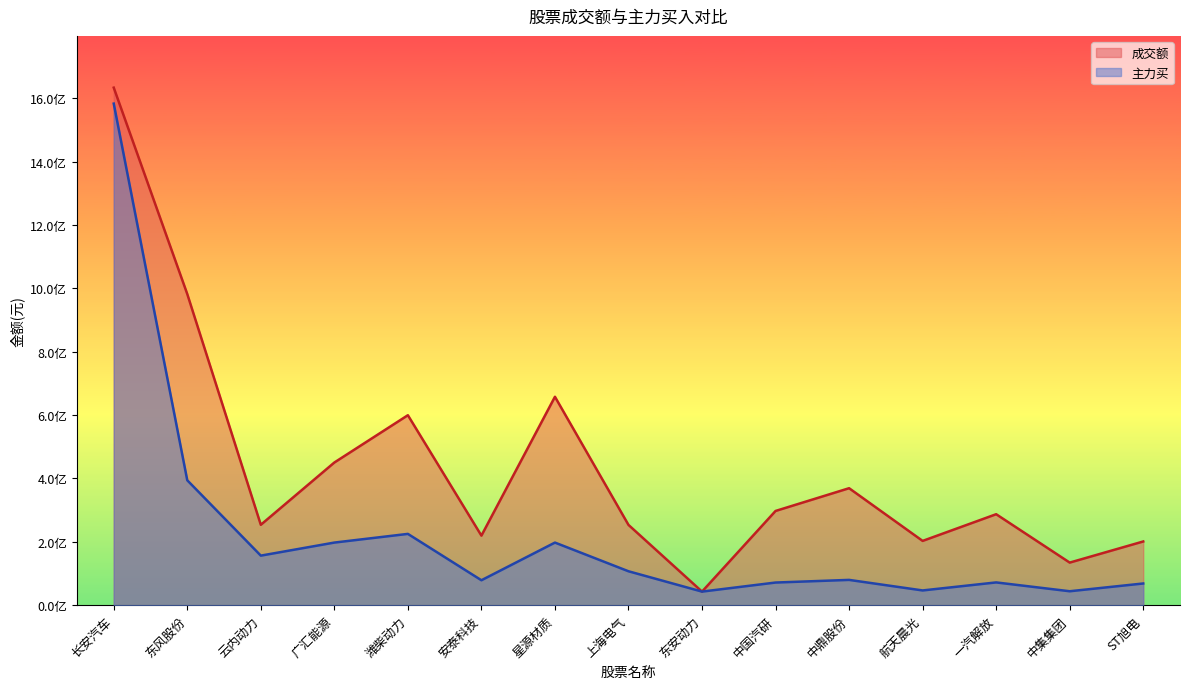

True or false: 成交额 has a value of 134387340 at 中集集团.

True